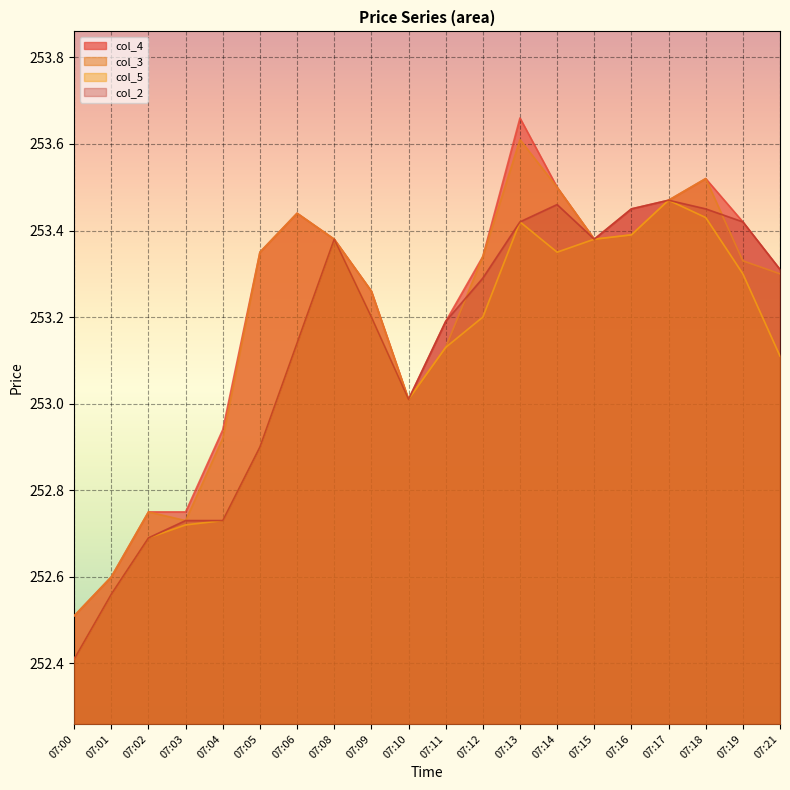

Reading left to right, what are all the values shown in this chart?

col_4: 252.5	252.6	252.8	252.8	252.9	253.3	253.4	253.4	253.3	253.0	253.2	253.3	253.7	253.5	253.4	253.4	253.5	253.5	253.4	253.3
col_3: 252.5	252.6	252.8	252.7	252.9	253.3	253.4	253.4	253.3	253.0	253.1	253.3	253.6	253.5	253.4	253.4	253.5	253.5	253.3	253.3
col_5: 252.4	252.6	252.7	252.7	252.7	252.9	253.1	253.4	253.2	253.0	253.1	253.2	253.4	253.3	253.4	253.4	253.5	253.4	253.3	253.1
col_2: 252.4	252.6	252.7	252.7	252.7	252.9	253.1	253.4	253.2	253.0	253.2	253.3	253.4	253.5	253.4	253.4	253.5	253.4	253.4	253.3